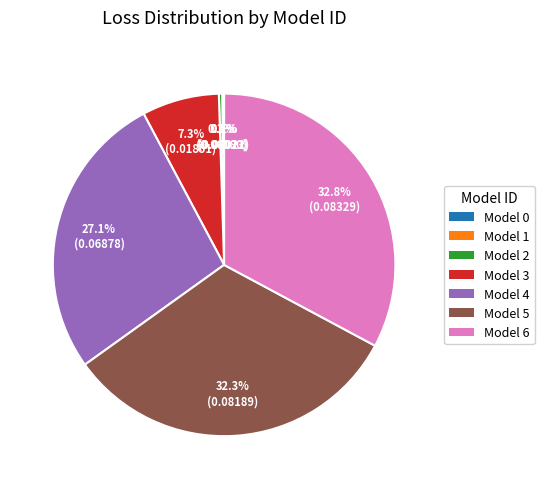

Combined, what portion of the pie is Model 6 and Model 4?

59.9%